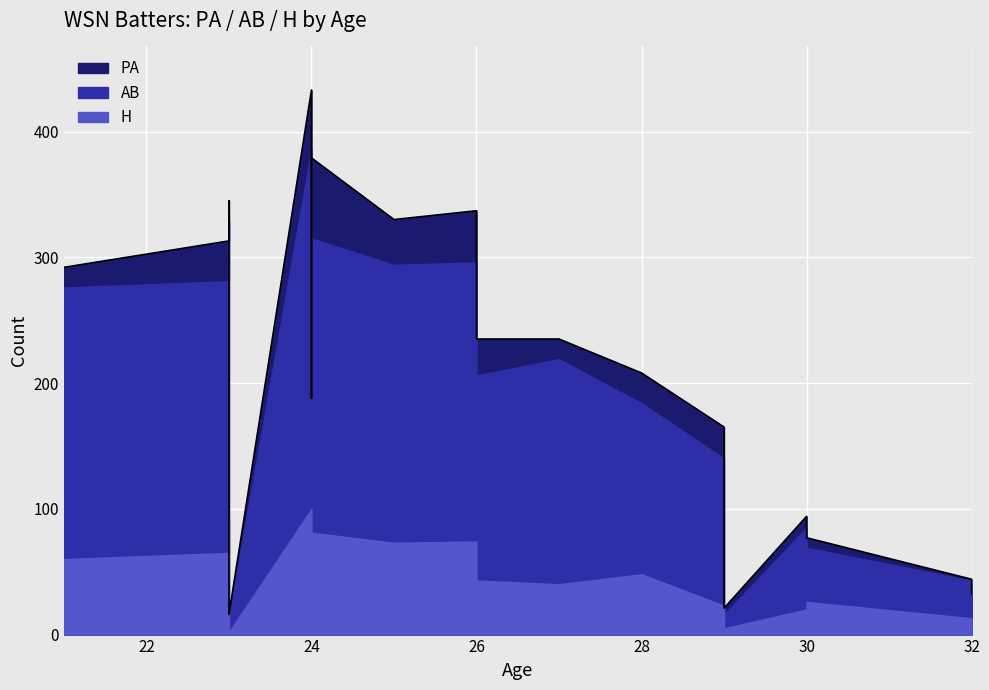

Where is PA nearest to the value 224?

26